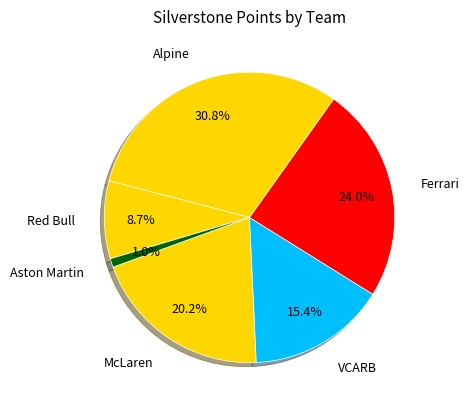

Rank the categories by value from highest to lowest.

Alpine, Ferrari, McLaren, VCARB, Red Bull, Aston Martin